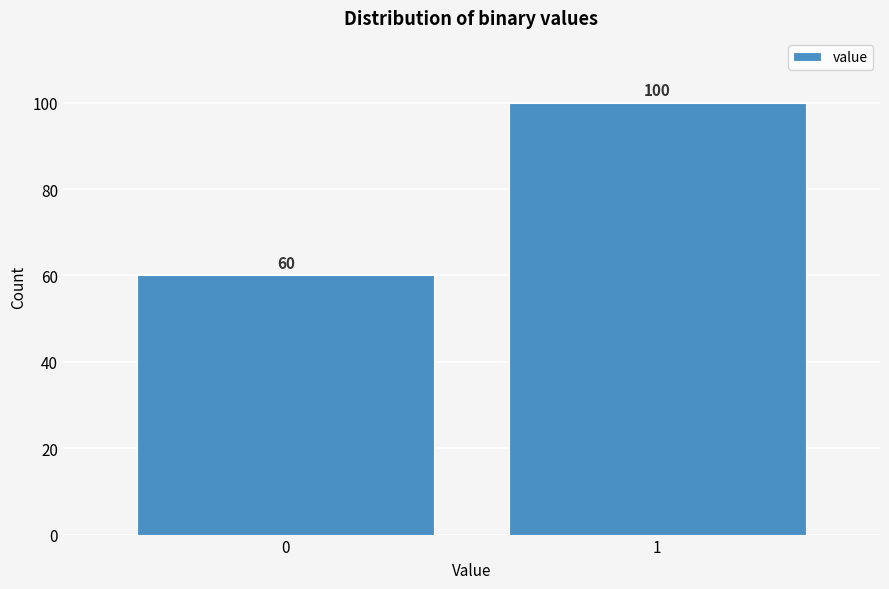

Reading left to right, transcribe all the data shown in this chart.

0=60	1=100